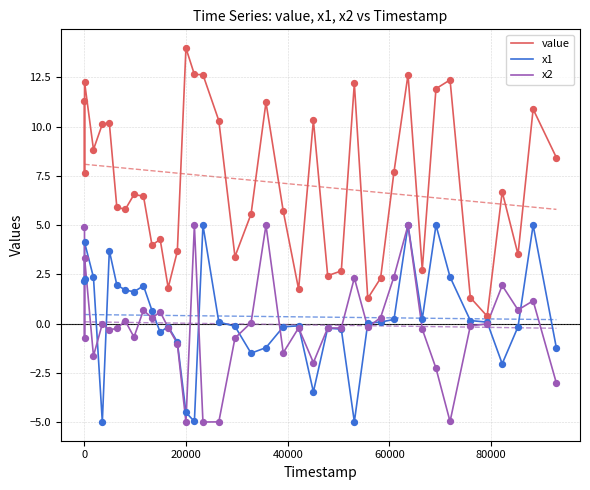

Which series has the largest Y range (max minus min)?

value